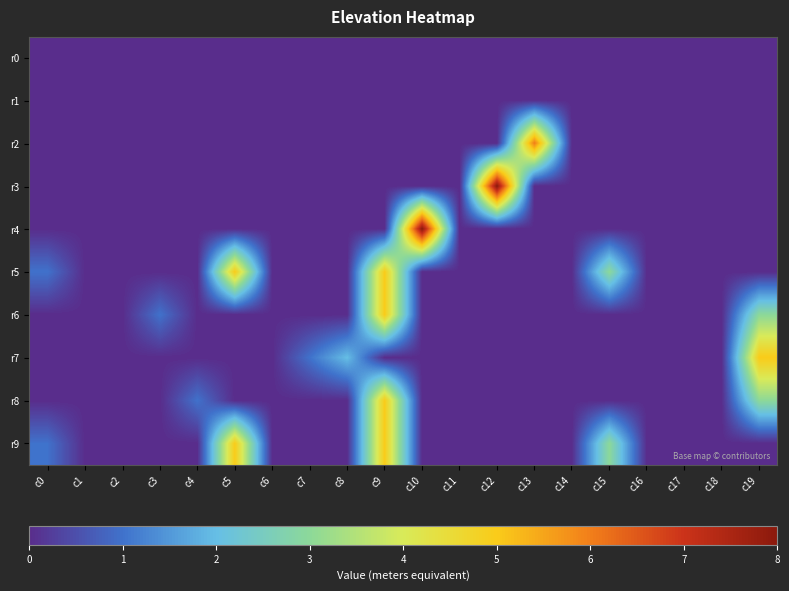

Reading left to right, extract all data points from this chart.

r0: c0=0	c1=0	c2=0	c3=0	c4=0	c5=0	c6=0	c7=0	c8=0	c9=0	c10=0	c11=0	c12=0	c13=0	c14=0	c15=0	c16=0	c17=0	c18=0	c19=0
r1: c0=0	c1=0	c2=0	c3=0	c4=0	c5=0	c6=0	c7=0	c8=0	c9=0	c10=0	c11=0	c12=0	c13=0	c14=0	c15=0	c16=0	c17=0	c18=0	c19=0
r2: c0=0	c1=0	c2=0	c3=0	c4=0	c5=0	c6=0	c7=0	c8=0	c9=0	c10=0	c11=0	c12=0	c13=6	c14=0	c15=0	c16=0	c17=0	c18=0	c19=0
r3: c0=0	c1=0	c2=0	c3=0	c4=0	c5=0	c6=0	c7=0	c8=0	c9=0	c10=0	c11=0	c12=8	c13=0	c14=0	c15=0	c16=0	c17=0	c18=0	c19=0
r4: c0=0	c1=0	c2=0	c3=0	c4=0	c5=0	c6=0	c7=0	c8=0	c9=0	c10=8	c11=0	c12=0	c13=0	c14=0	c15=0	c16=0	c17=0	c18=0	c19=0
r5: c0=1	c1=0	c2=0	c3=0	c4=0	c5=5	c6=0	c7=0	c8=0	c9=5	c10=0	c11=0	c12=0	c13=0	c14=0	c15=3	c16=0	c17=0	c18=0	c19=0
r6: c0=0	c1=0	c2=0	c3=1	c4=0	c5=0	c6=0	c7=0	c8=0	c9=5	c10=0	c11=0	c12=0	c13=0	c14=0	c15=0	c16=0	c17=0	c18=0	c19=3
r7: c0=0	c1=0	c2=0	c3=0	c4=0	c5=0	c6=0	c7=1	c8=2	c9=0	c10=0	c11=0	c12=0	c13=0	c14=0	c15=0	c16=0	c17=0	c18=0	c19=5
r8: c0=0	c1=0	c2=0	c3=0	c4=1	c5=0	c6=0	c7=0	c8=0	c9=5	c10=0	c11=0	c12=0	c13=0	c14=0	c15=0	c16=0	c17=0	c18=0	c19=3
r9: c0=1	c1=0	c2=0	c3=0	c4=0	c5=5	c6=0	c7=0	c8=0	c9=5	c10=0	c11=0	c12=0	c13=0	c14=0	c15=3	c16=0	c17=0	c18=0	c19=0